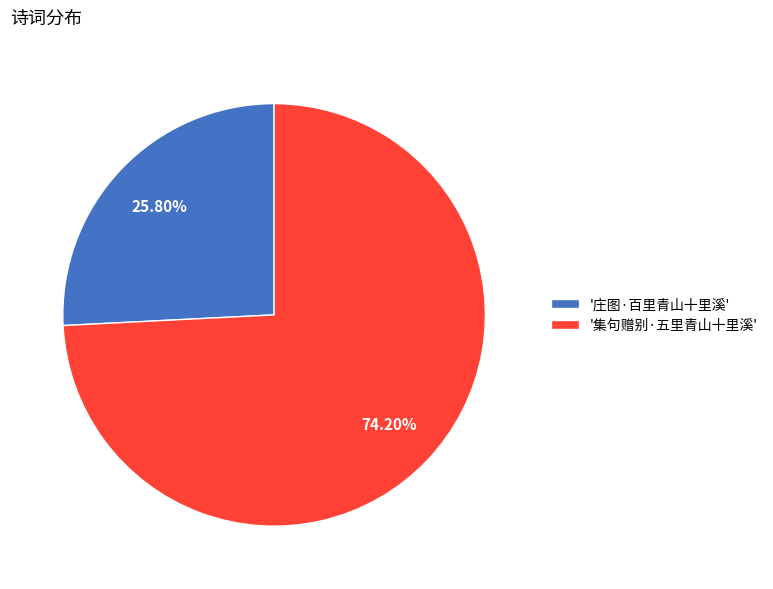

To the nearest percent, what is the average slice percentage?

50%